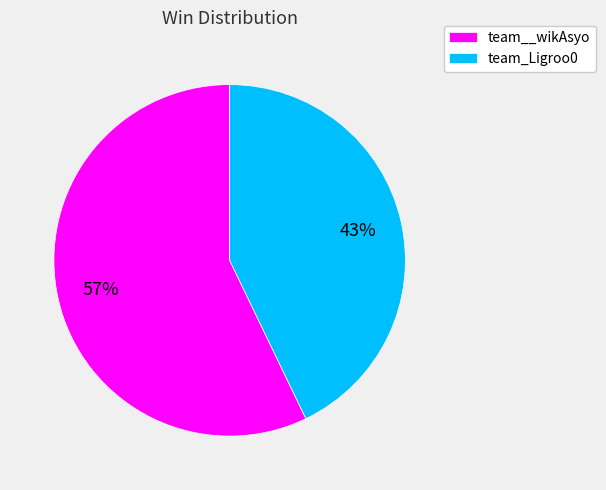

What is the largest slice in the pie chart?

team__wikAsyo